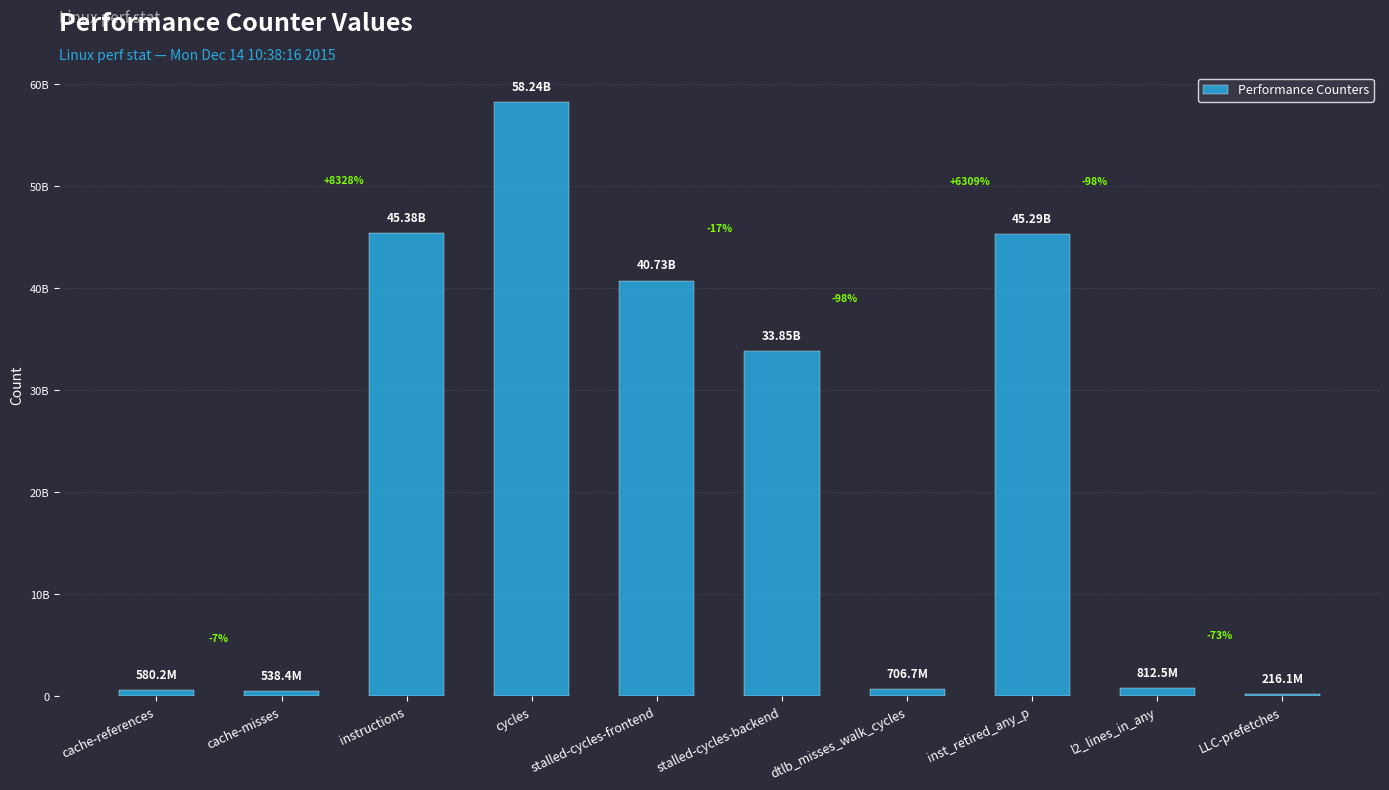

What is the value of the 7th bar from the left?

706654619